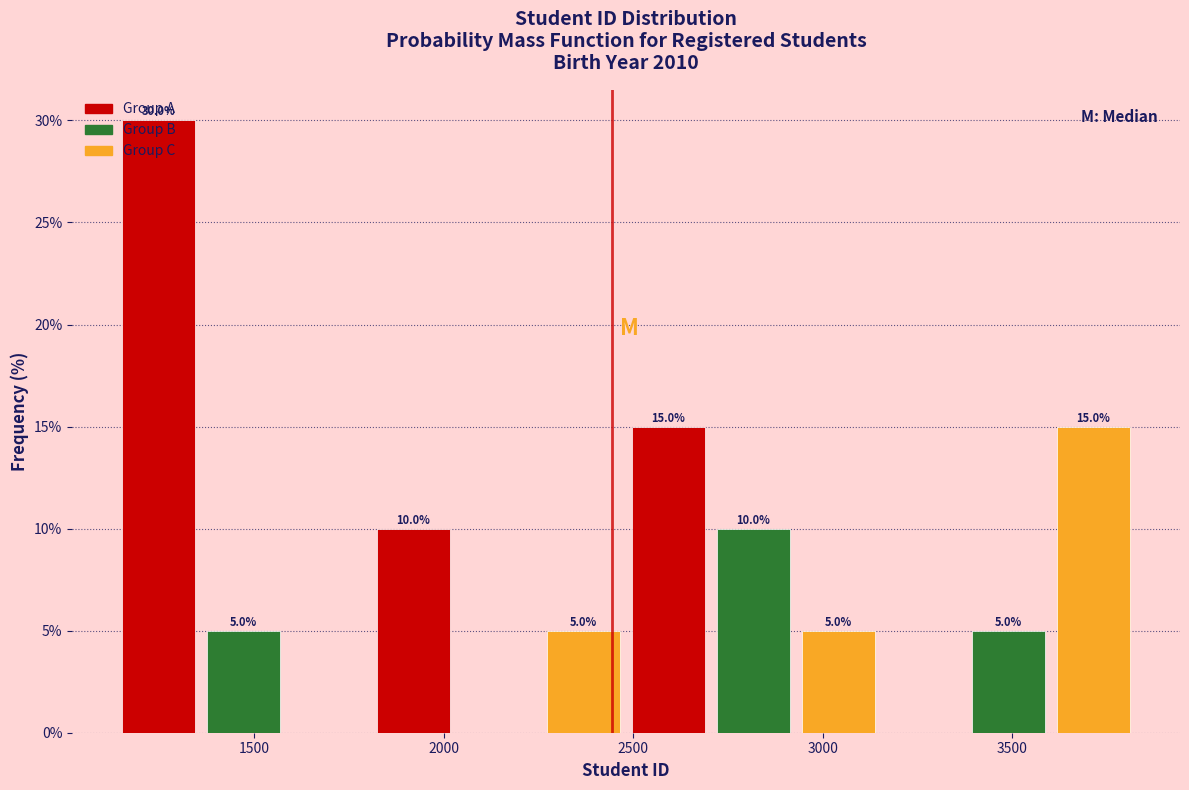

Over which range of the x-axis is the bar tallest?

1150 to 1350